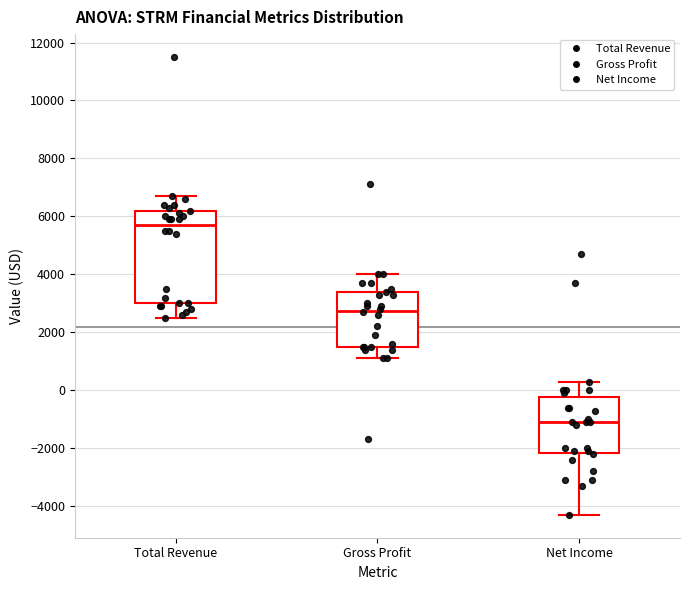

Which box is the tallest, from its lower edge to its upper edge?

Total Revenue